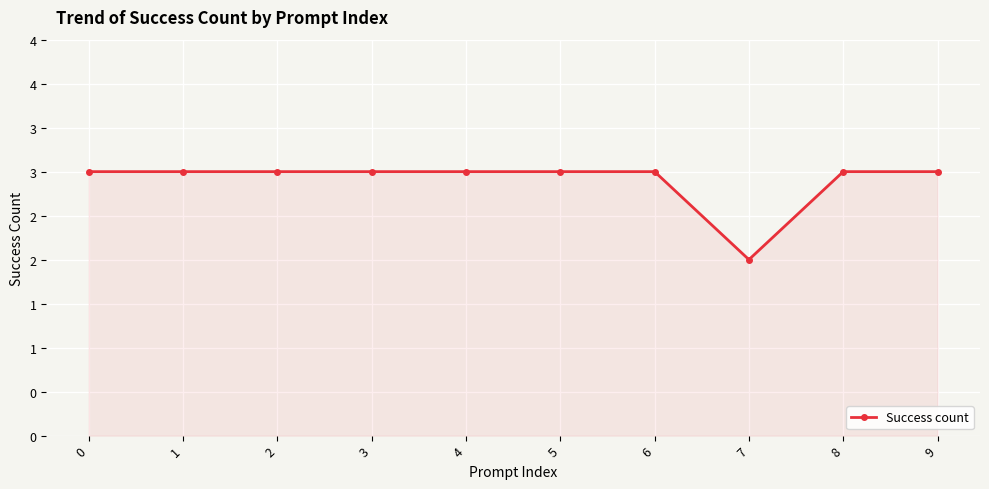

True or false: the data shows 1 at 2.

False